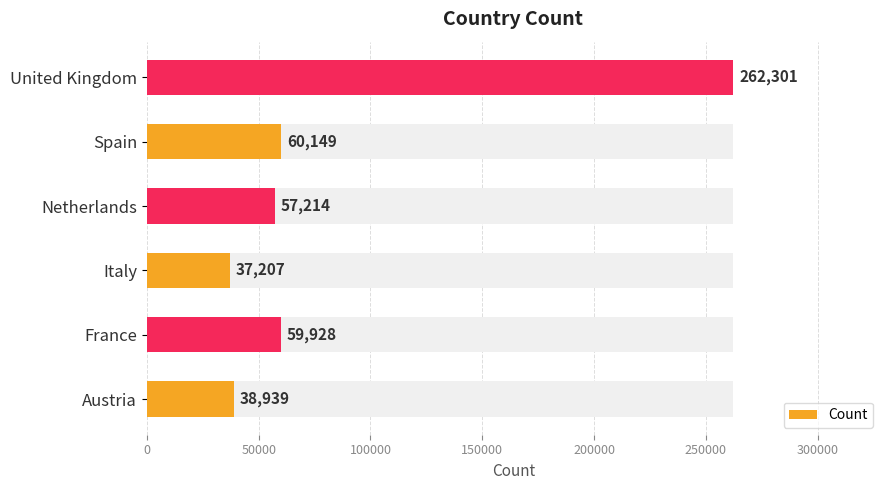

What is the sum of all values?

515738